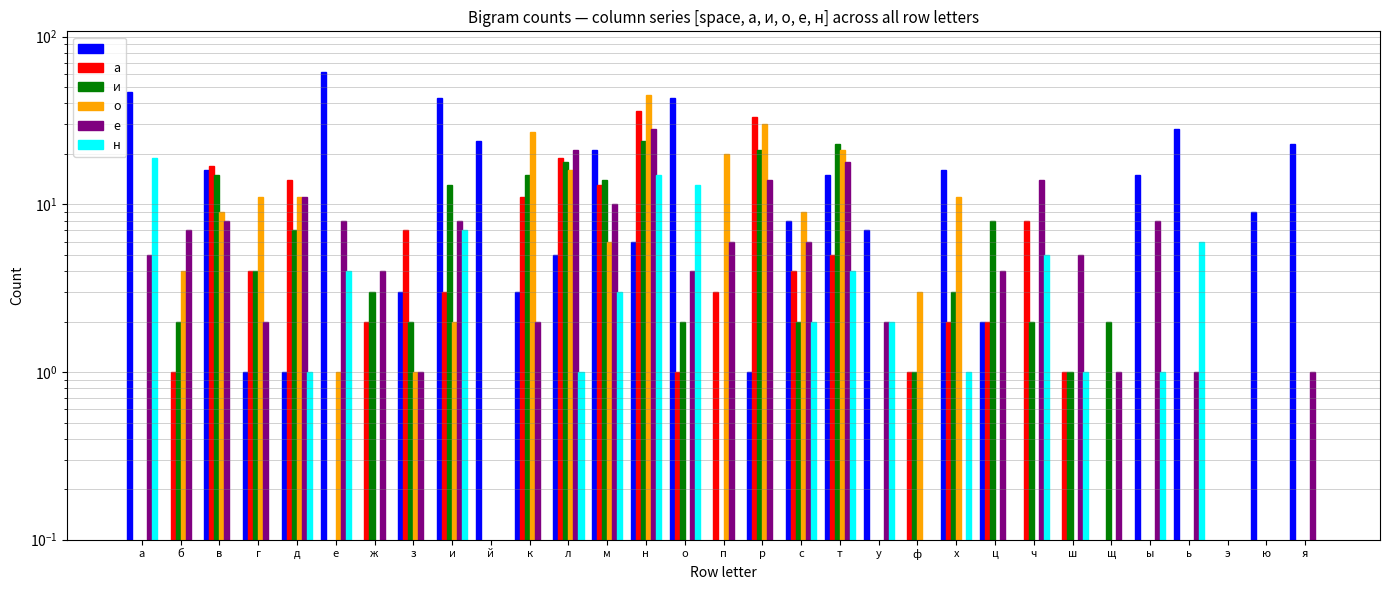

How many bars are there in total?

186